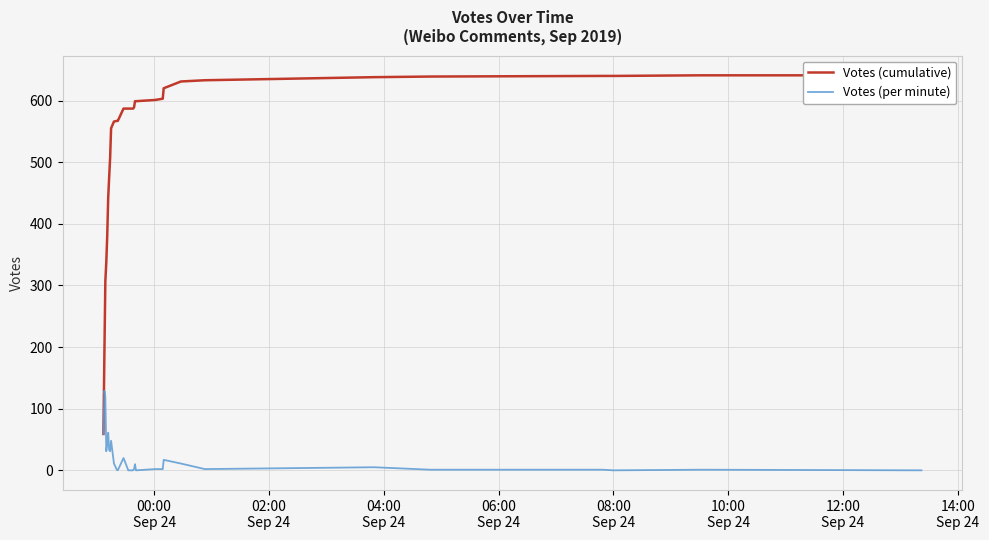

What is the maximum value for Votes (per minute)?

129